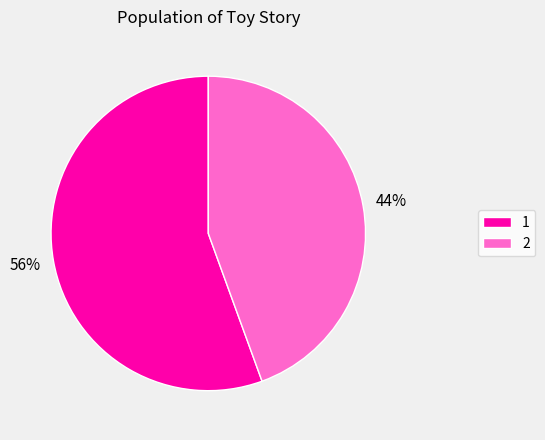

Is it true that 2 is 44% of the pie?

True